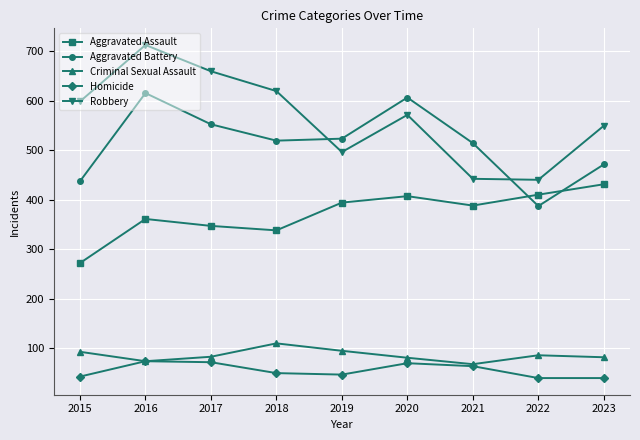

At 2022, list the series in order from smallest to largest.

Homicide, Criminal Sexual Assault, Aggravated Battery, Aggravated Assault, Robbery